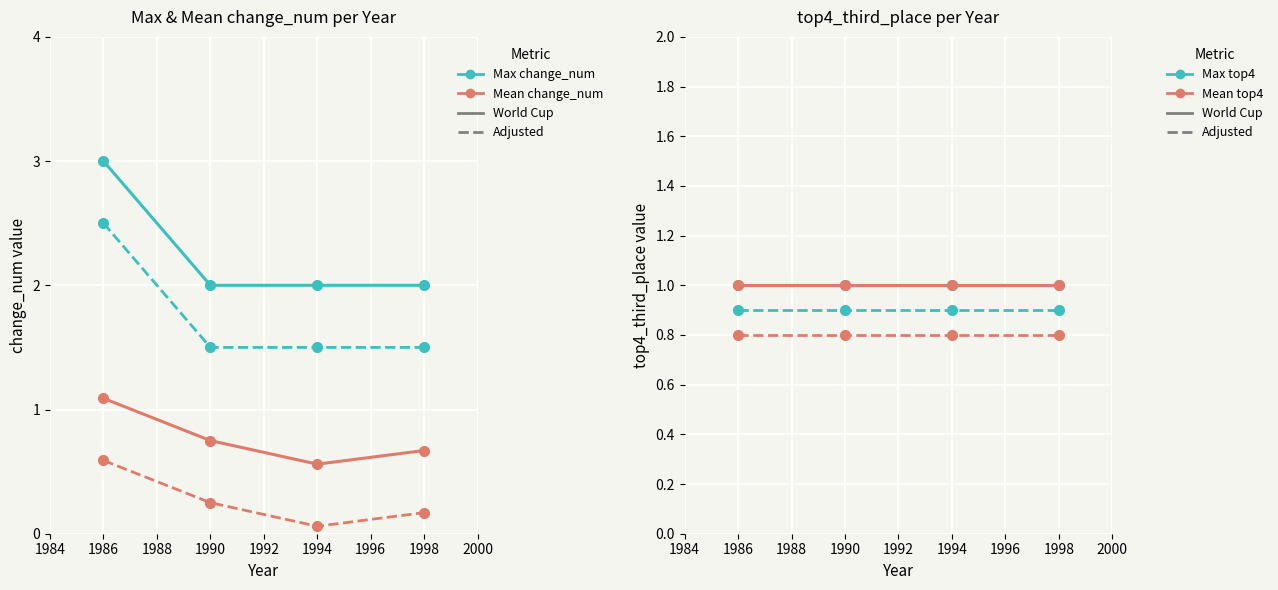

True or false: Avg change_num (dashed) and Max change_num (solid) cross at least once.

False